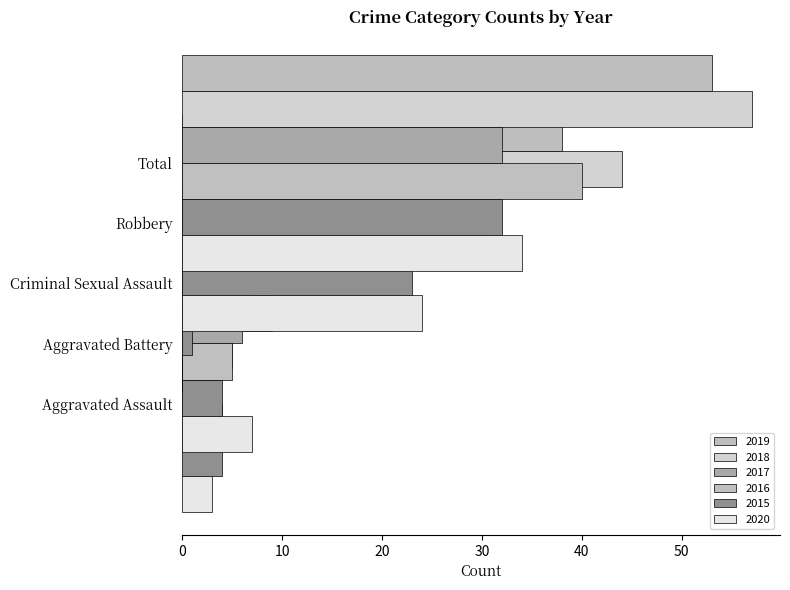

At which label does 2020 reach its peak?

Total